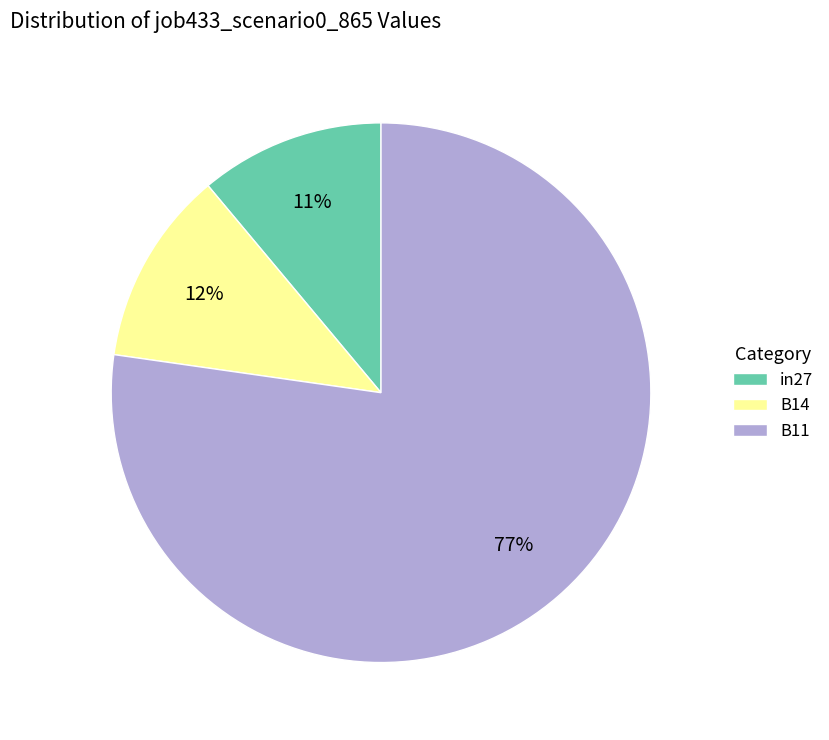

To the nearest percent, what is the difference between the largest and smallest slice percentages?

66%